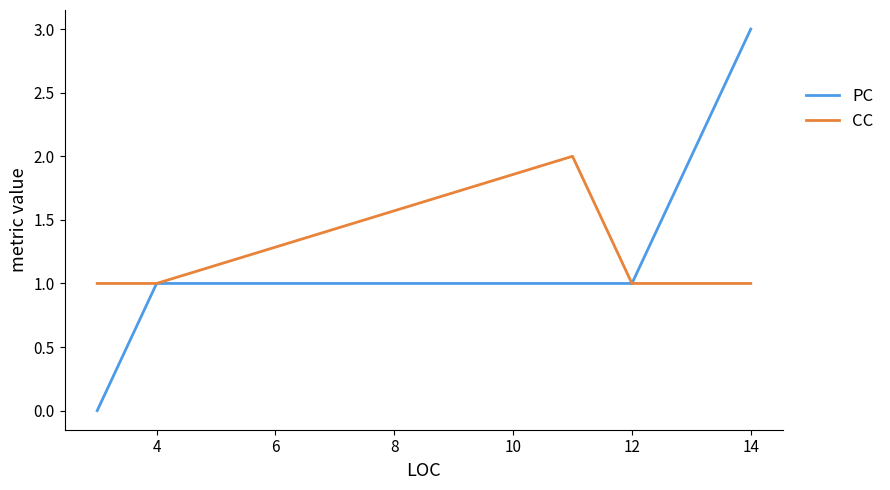

In CC, how many points are higher than both neighbors (excluding endpoints)?

1